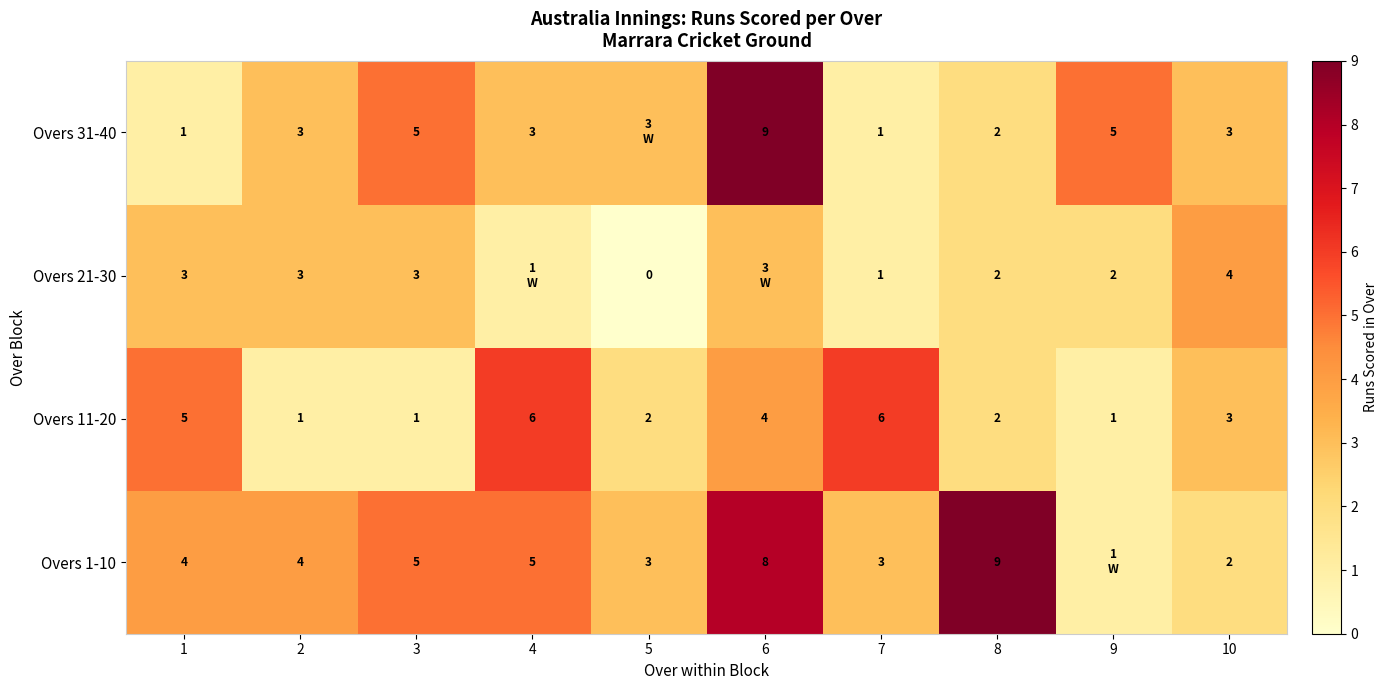

What is the maximum value shown in the chart?

9